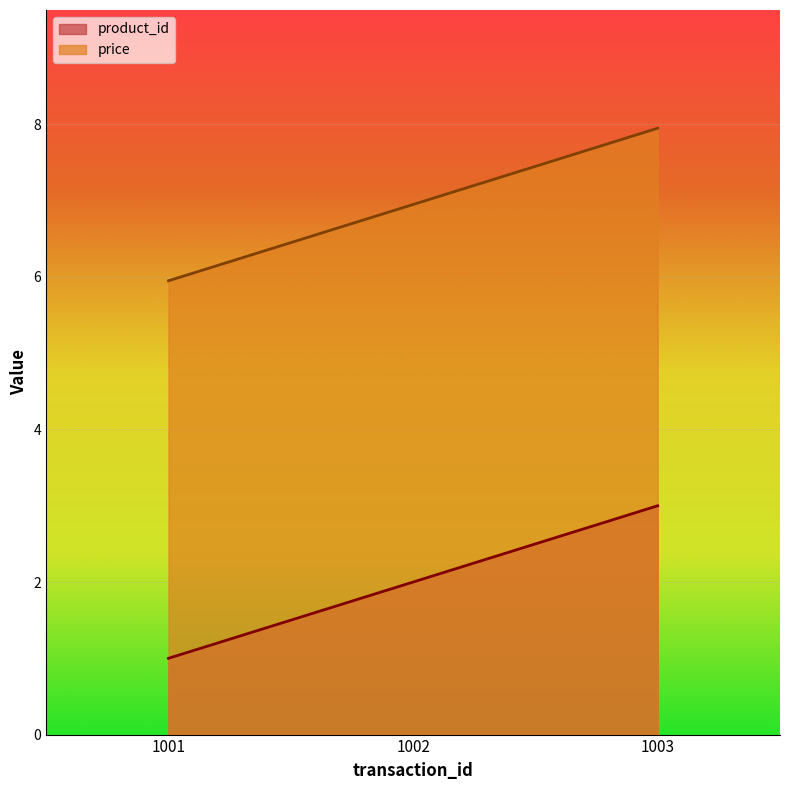

What are all the series names shown in the legend?

product_id, price